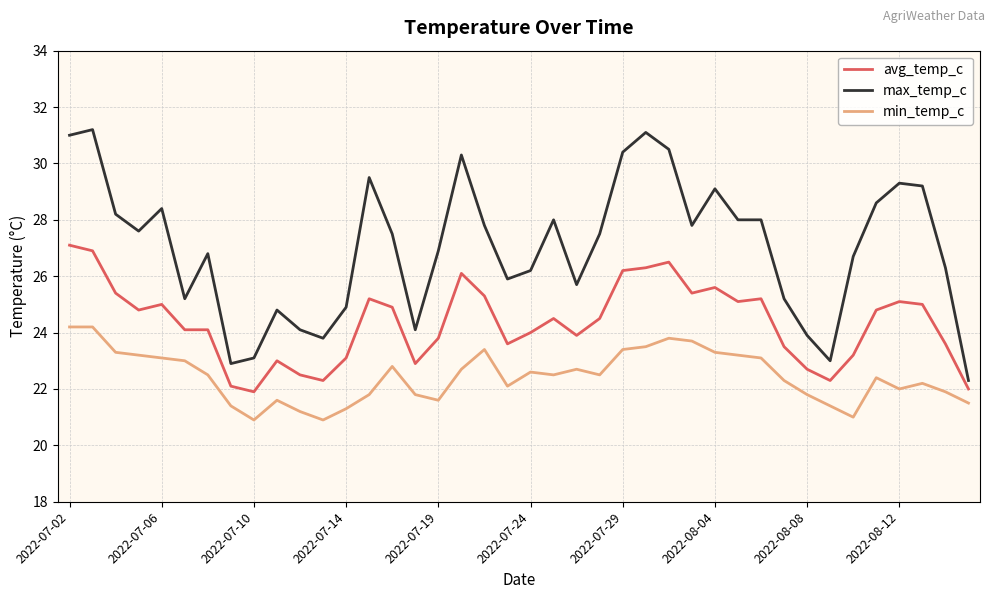

What is the lowest value of the max_temp_c series?

22.3